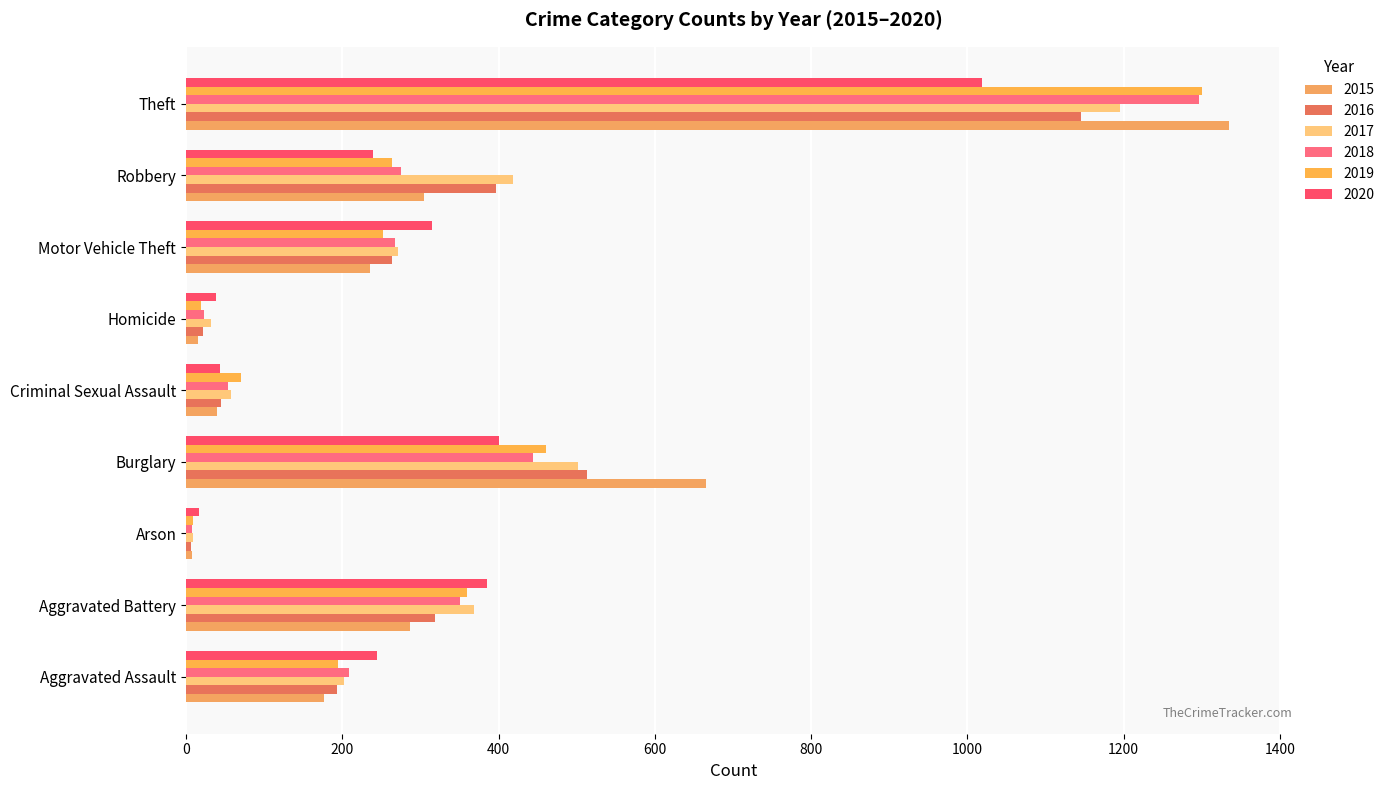

Between Robbery and Burglary, which is larger?

Burglary